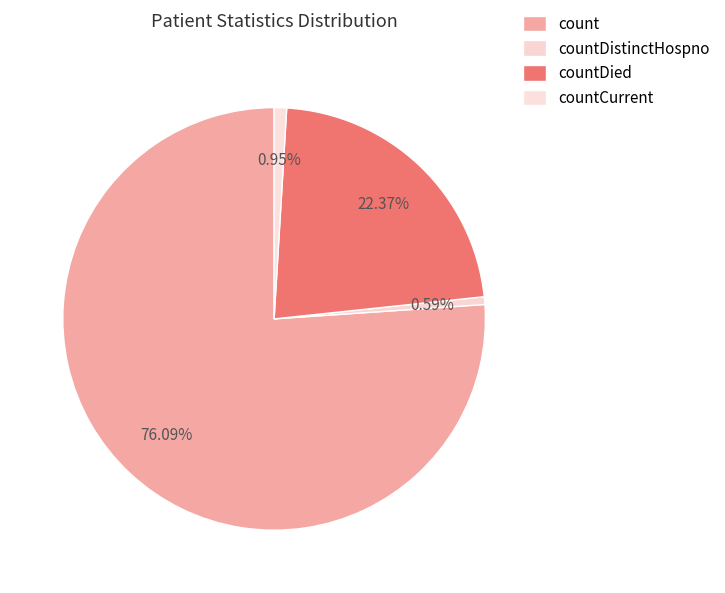

What portion of the pie excludes countDistinctHospno?

99.4%